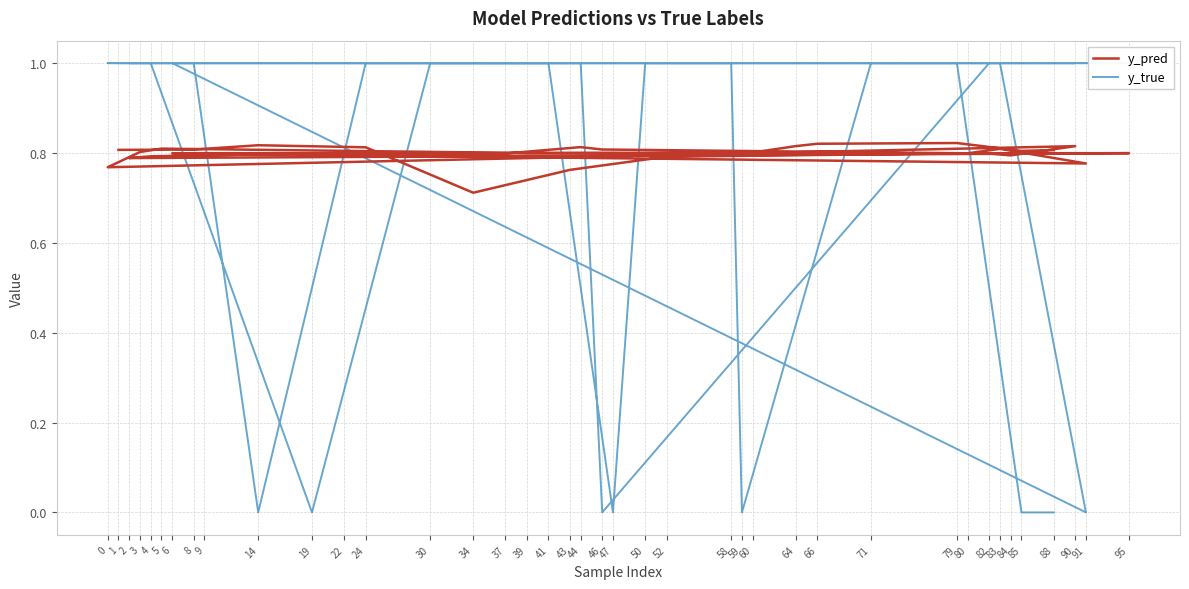

True or false: y_pred has a value of 0.8 at 24.

True